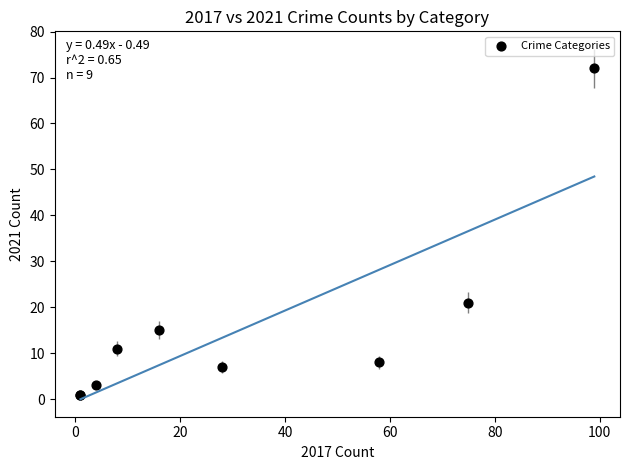

What Y value in the scatter plot is closest to 36?

21